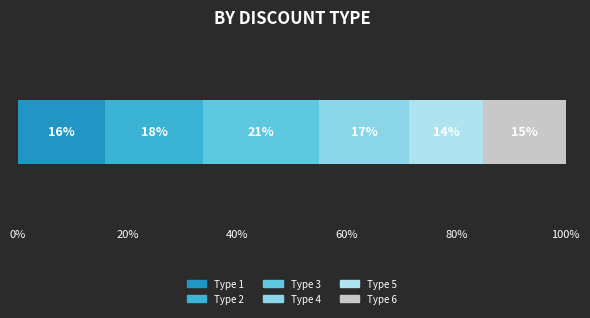

How many data points does each series have?

1